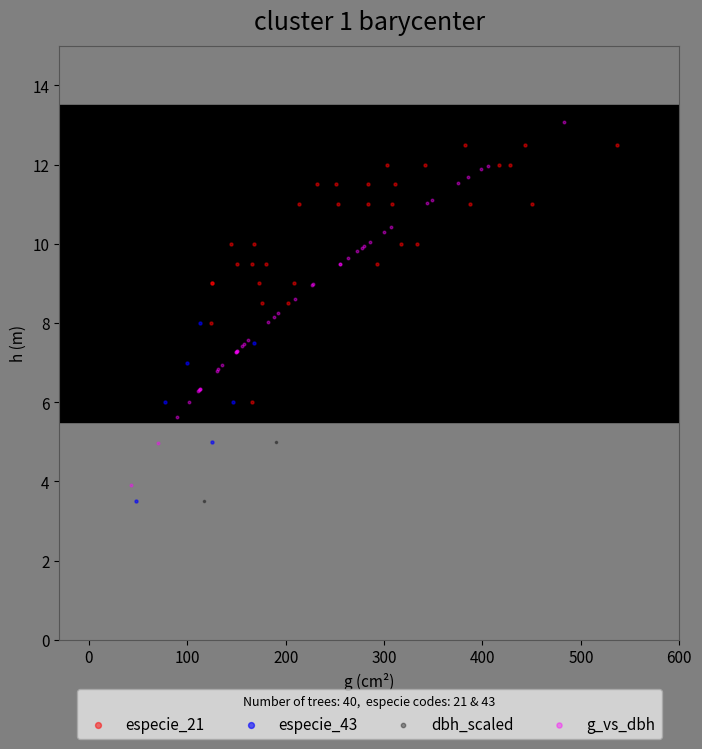

What are all the series names shown in the legend?

especie_21, especie_43, dbh_scaled, g_vs_dbh